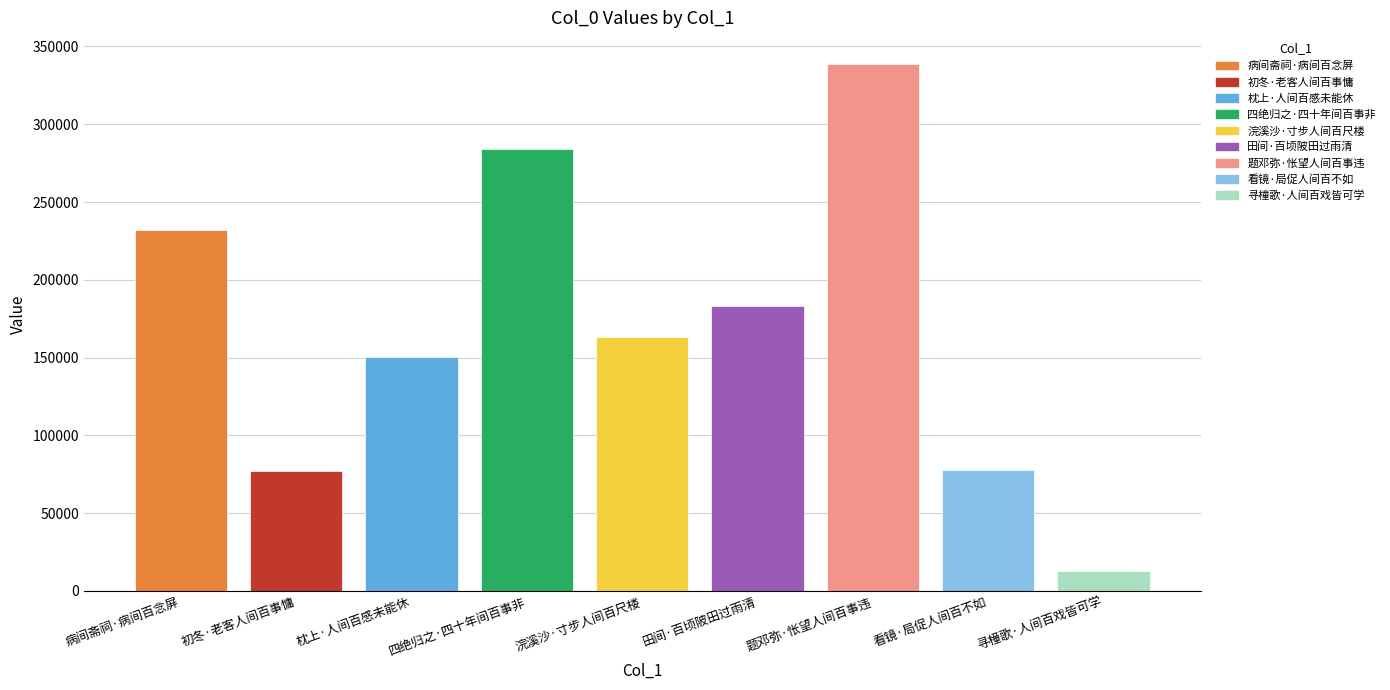

What is the label of the 4th bar from the right?

田间·百顷陂田过雨清